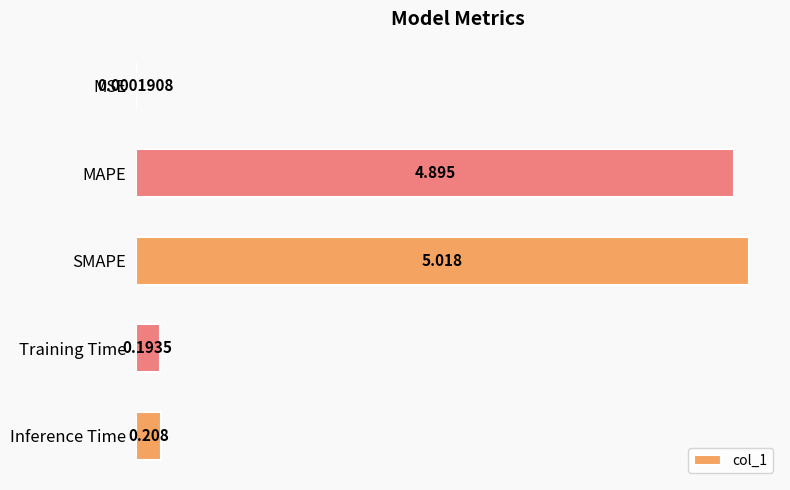

Which label corresponds to the largest value in the chart?

SMAPE